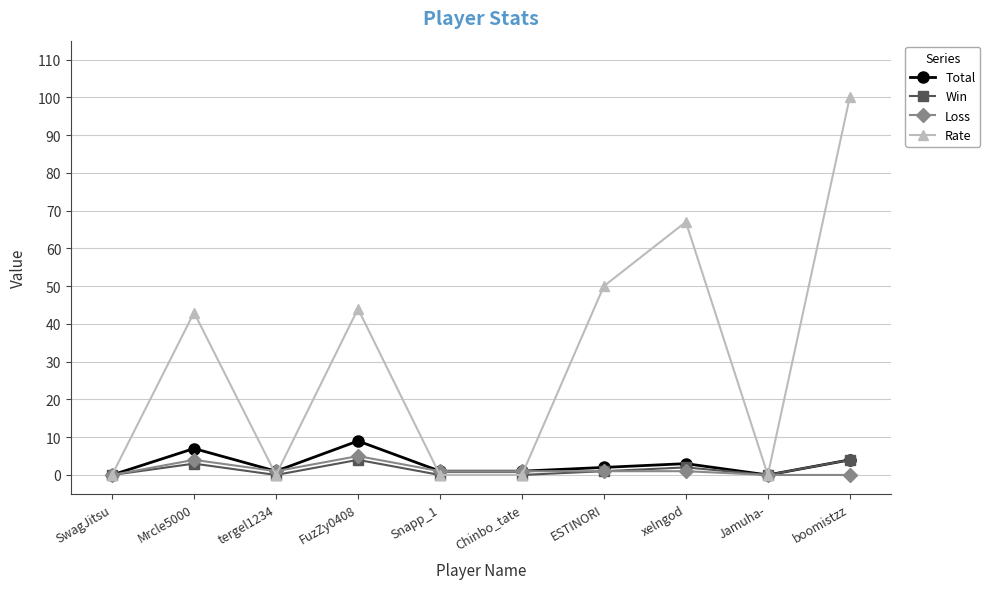

Reading left to right, what are all the values shown in this chart?

Total: 0	7	1	9	1	1	2	3	0	4
Win: 0	3	0	4	0	0	1	2	0	4
Loss: 0	4	1	5	1	1	1	1	0	0
Rate: 0	43	0	44	0	0	50	67	0	100